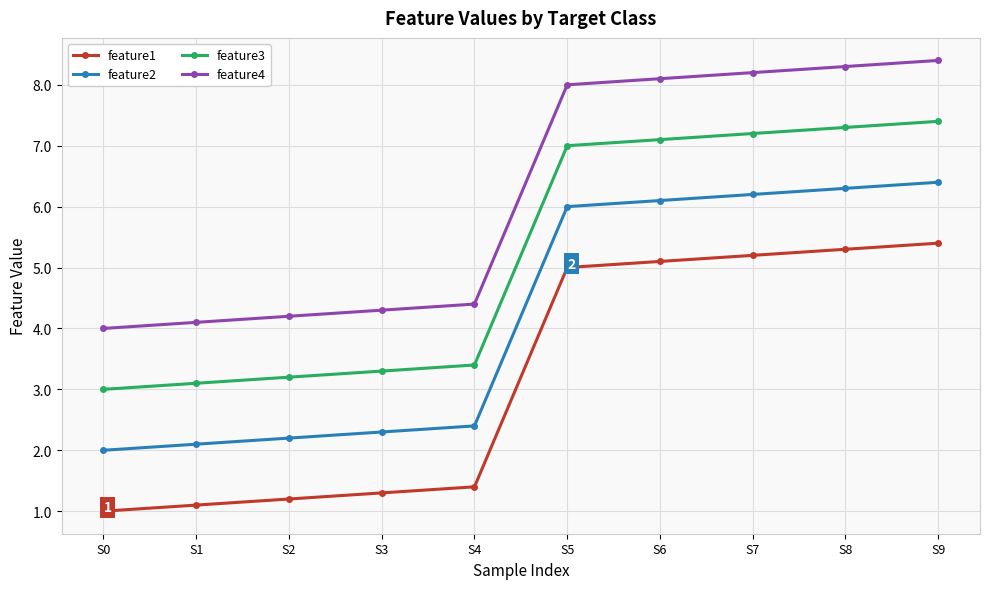

At S8, list the series in order from largest to smallest.

feature4, feature3, feature2, feature1